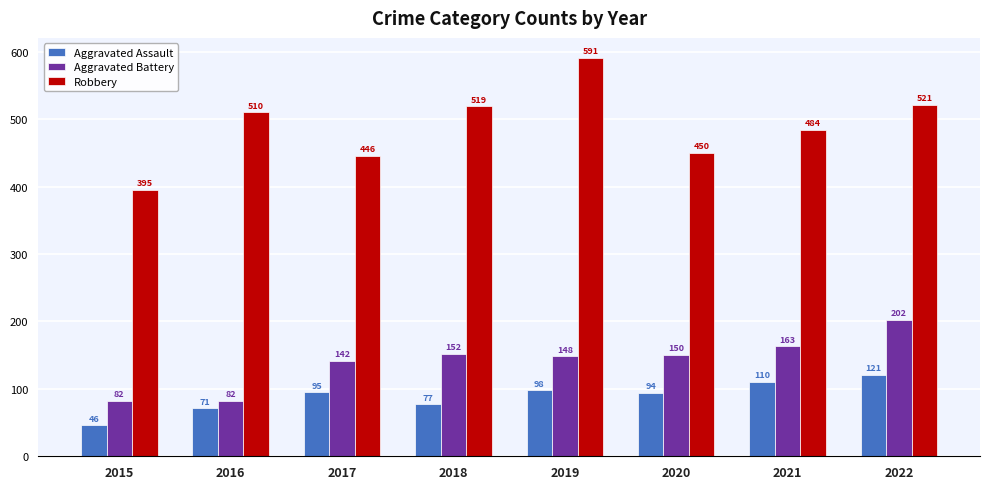

What is the difference between the maximum and minimum values in the Aggravated Battery series?

120